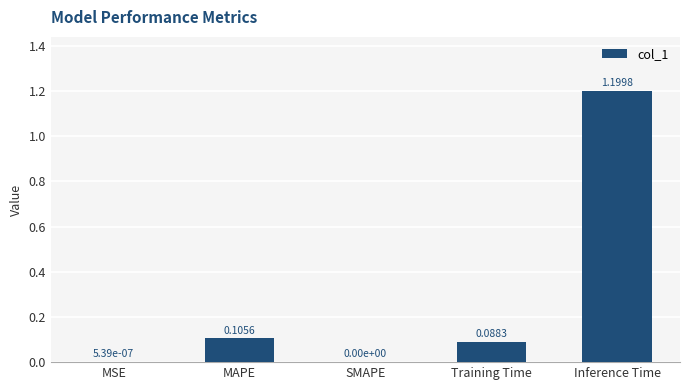

Between MSE and MAPE, which is larger?

MAPE